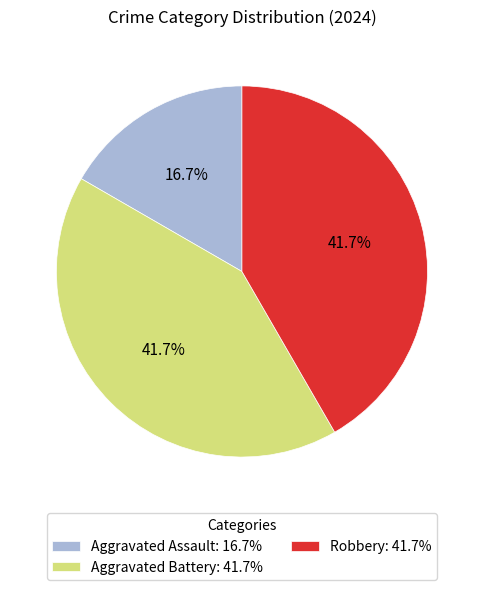

What percentage is NOT represented by Aggravated Assault?

83.3%